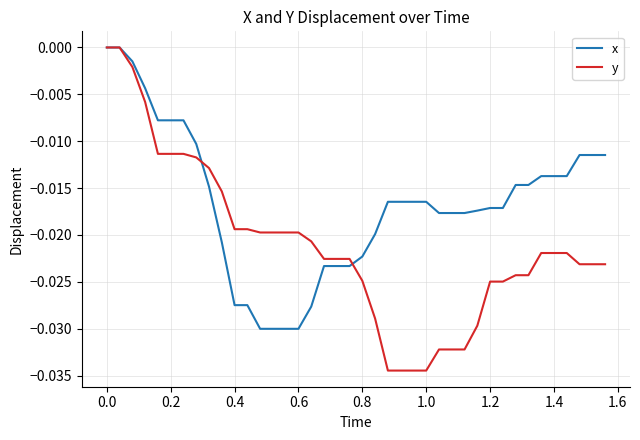

Rank the series by their average value, from highest to lowest.

x, y